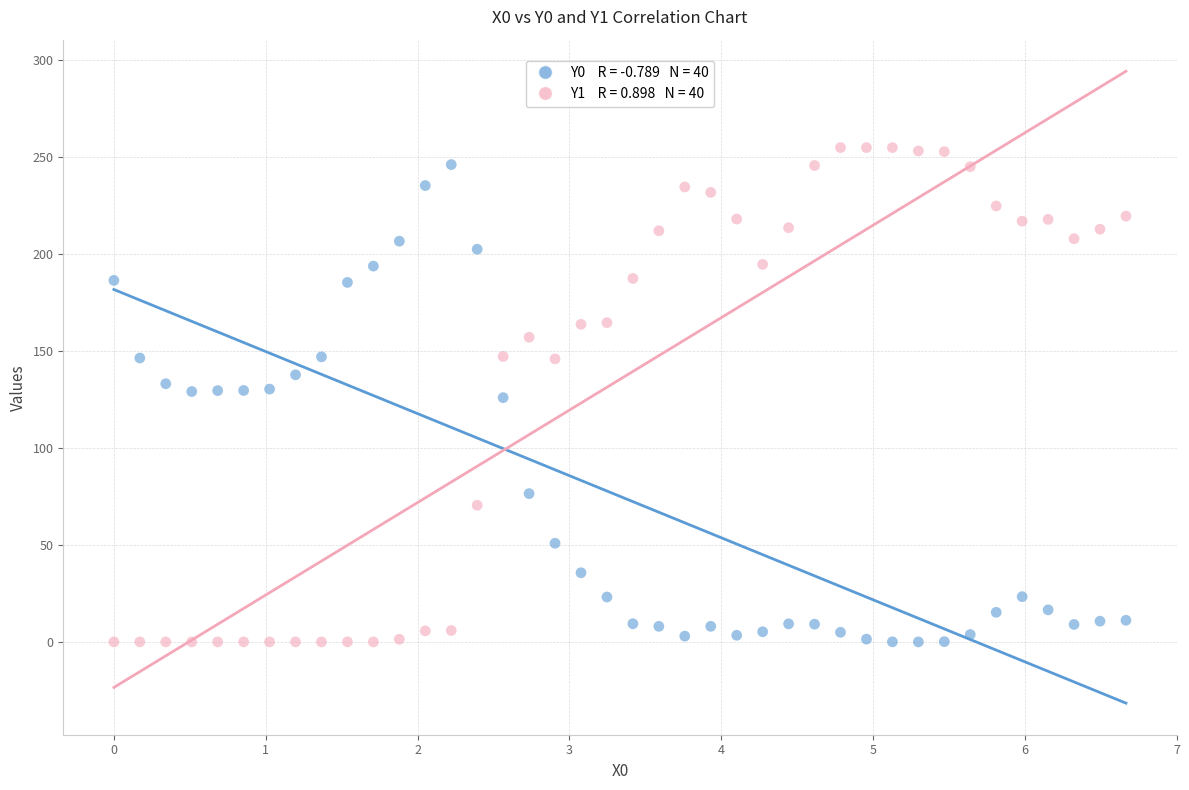

Across all data points, what is the range of X values (max minus min)?

6.7